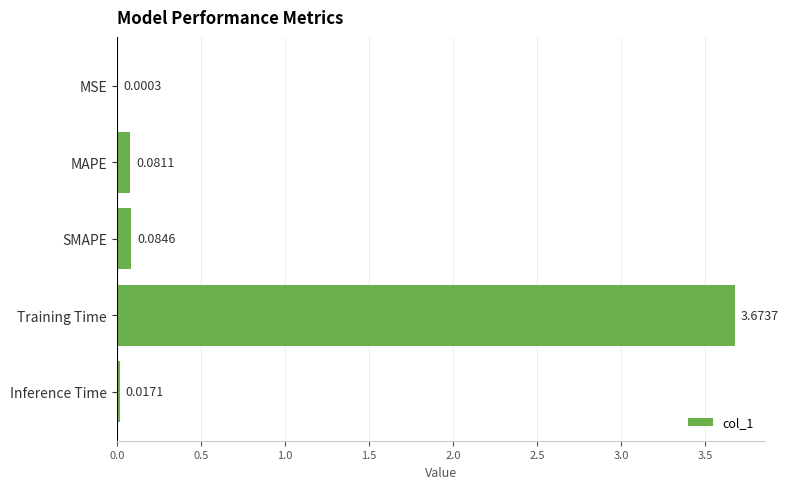

What is the change in value from MSE to SMAPE?

+0.1